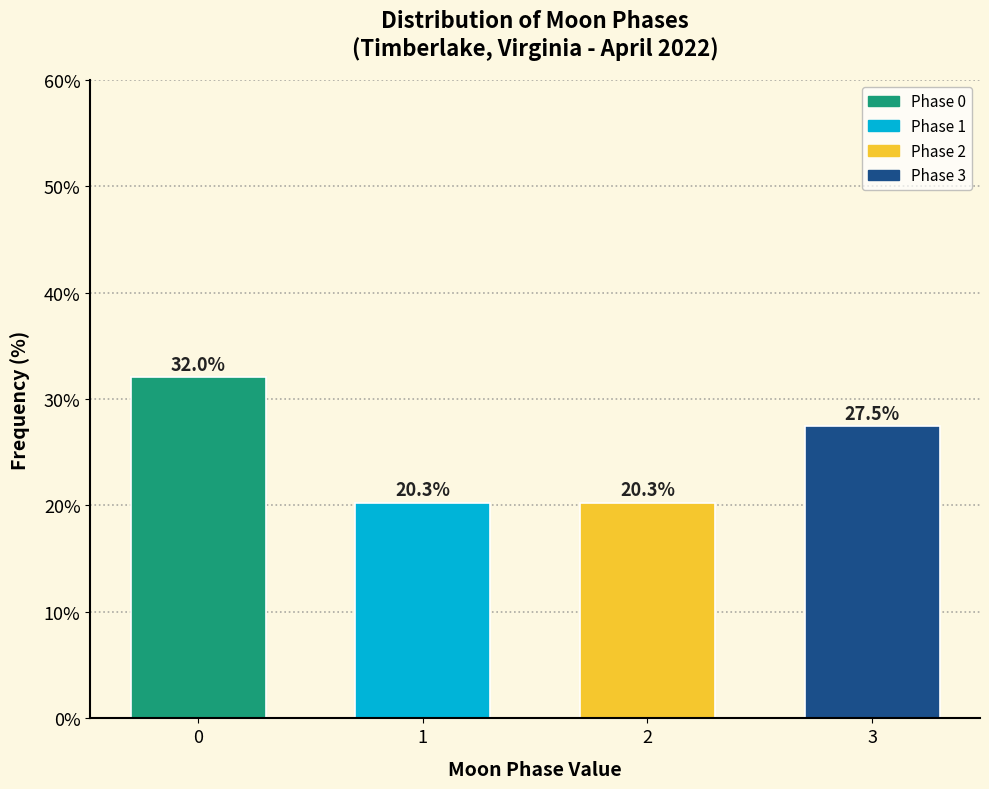

Reading left to right, transcribe all the data shown in this chart.

0=32.0	1=20.3	2=20.3	3=27.5